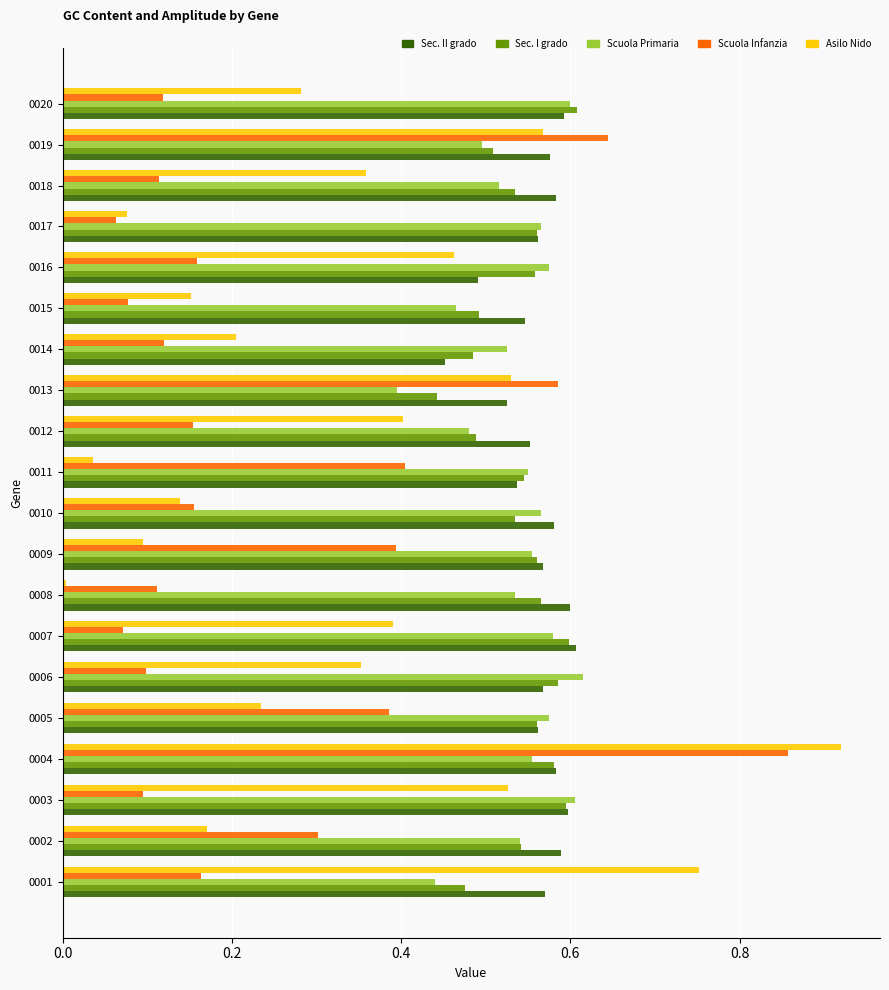

At which label does Scuola Infanzia reach its peak?

0004